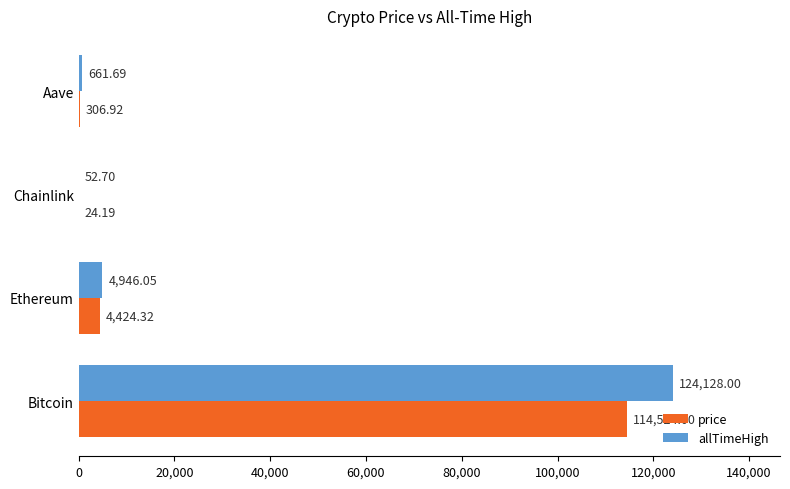

Which series changed the most between Bitcoin and Ethereum?

allTimeHigh